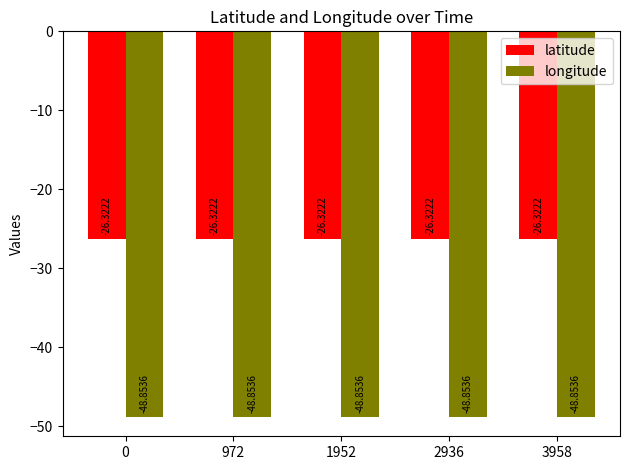

What is the value of the longitude bar at the 1st from the left?

-48.9